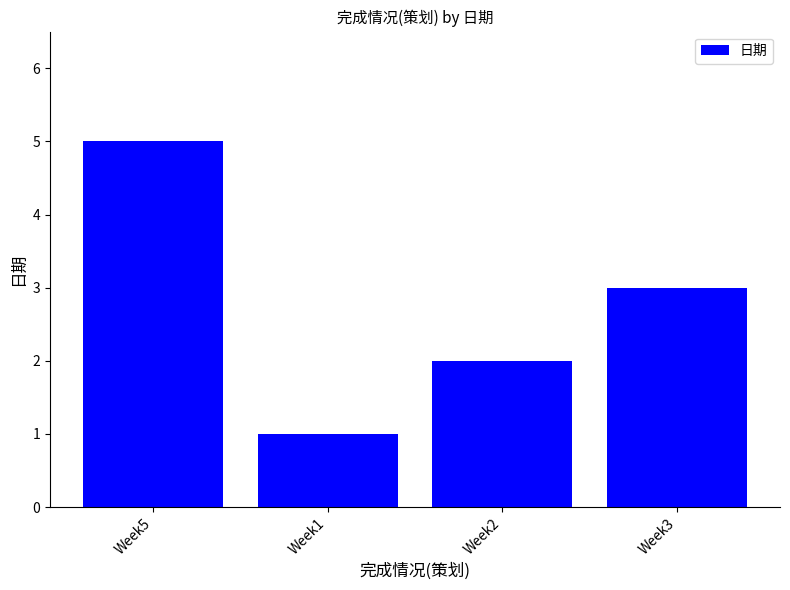

What is the minimum value shown in the chart?

1